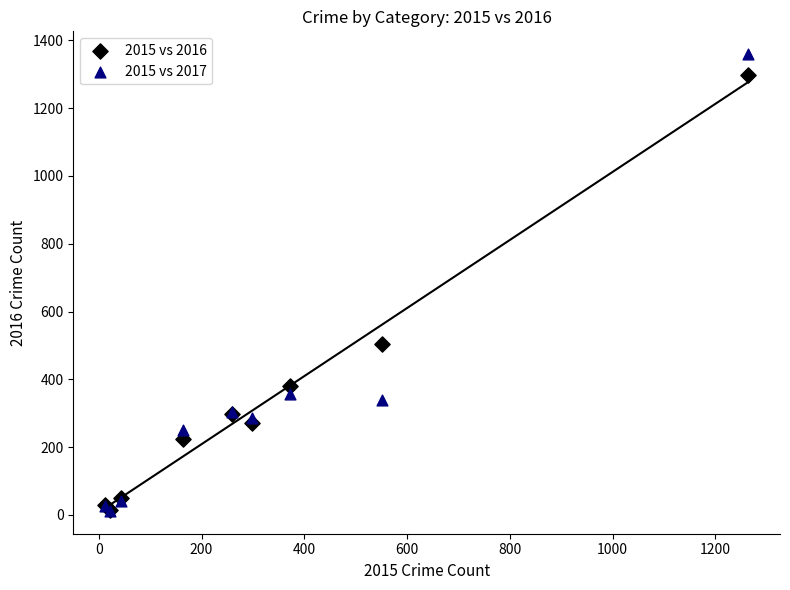

Which series has the largest Y range (max minus min)?

2015 vs 2017